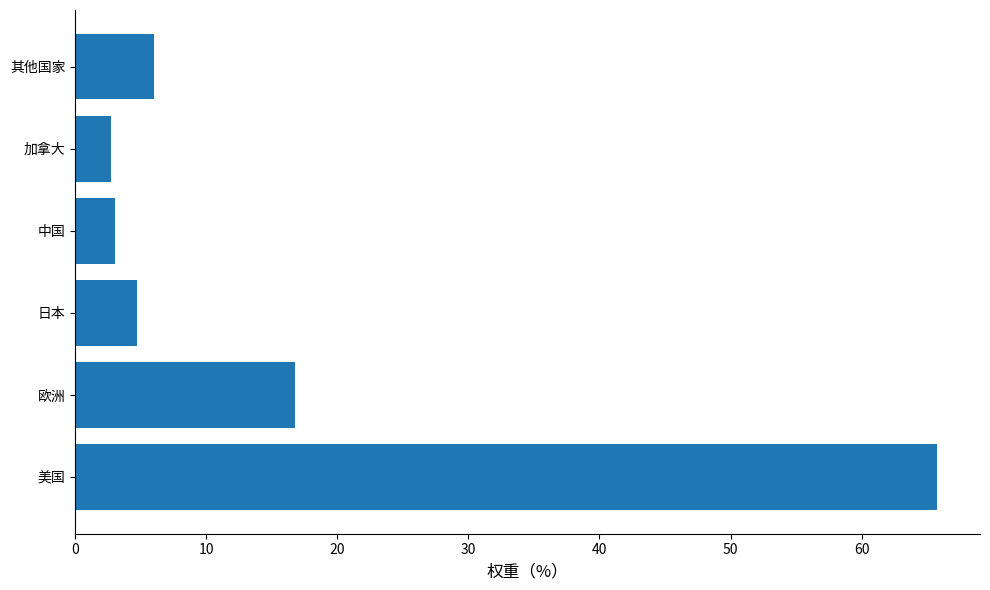

What is the change in value from 欧洲 to 其他国家?

-10.8